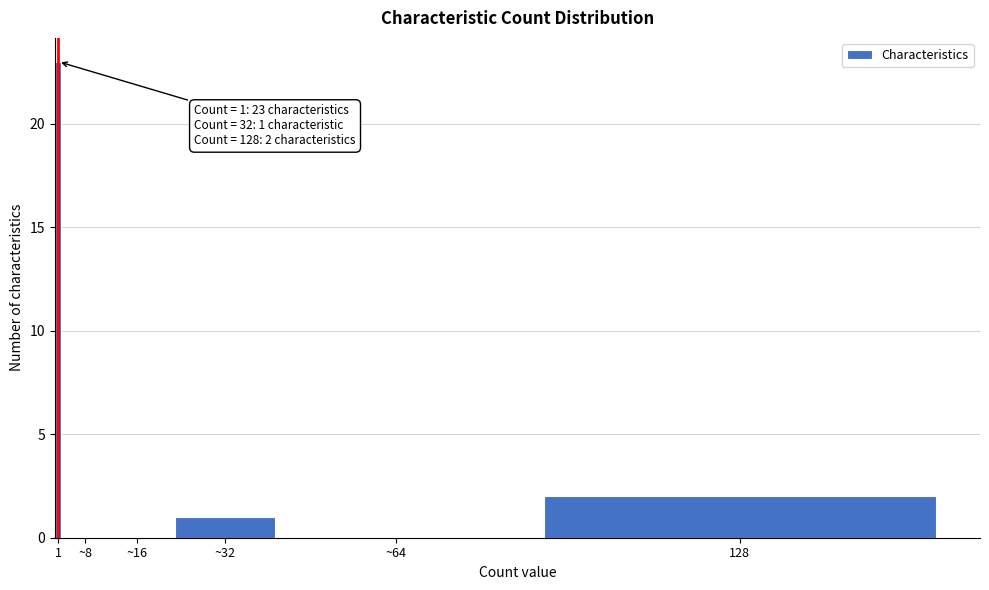

Reading left to right, transcribe all the data shown in this chart.

1=23	~8=0	~16=0	~32=1	~64=0	128=2